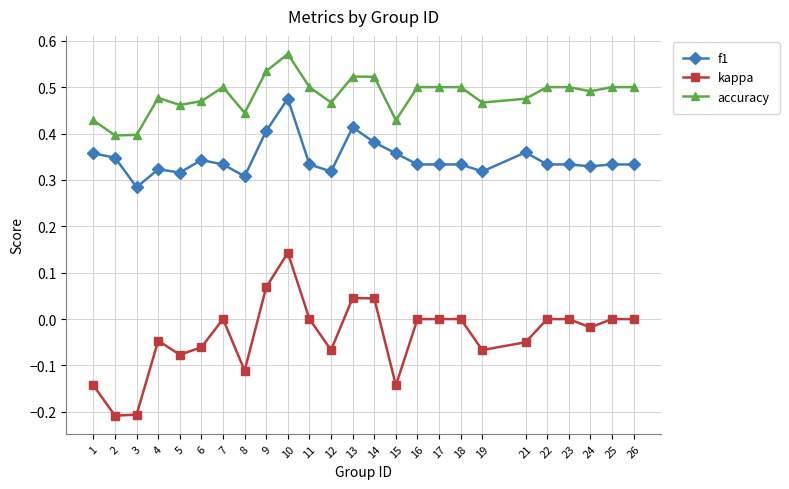

What is the sum of all f1 values?

8.6